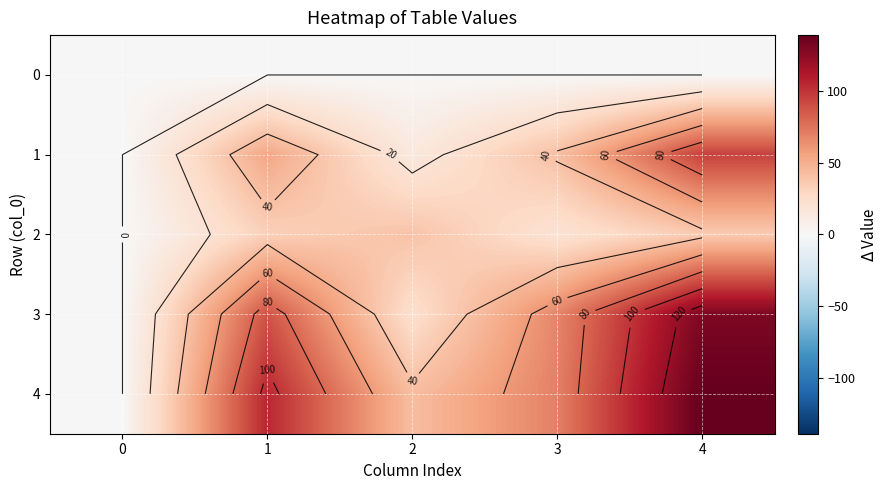

Count the number of categories in the chart.

5